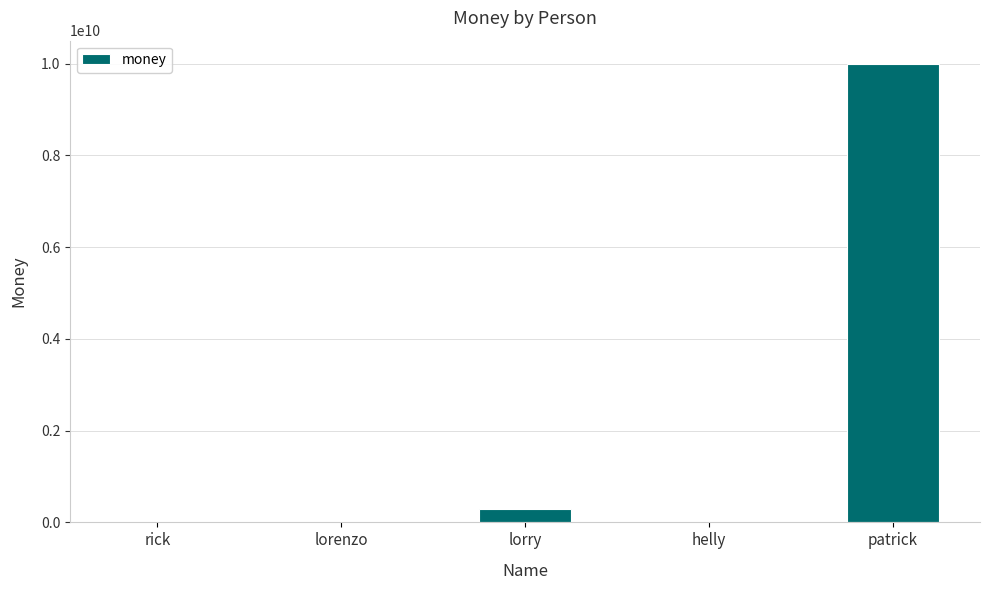

At which label is the value closest to 5000000024?

lorry